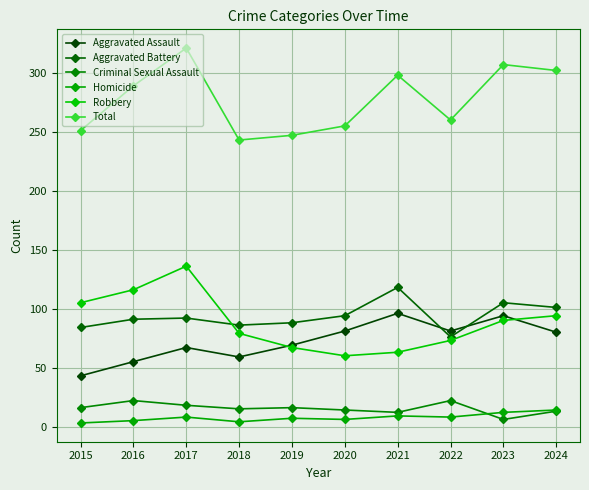

What is the difference between the maximum and minimum values in the Total series?

78